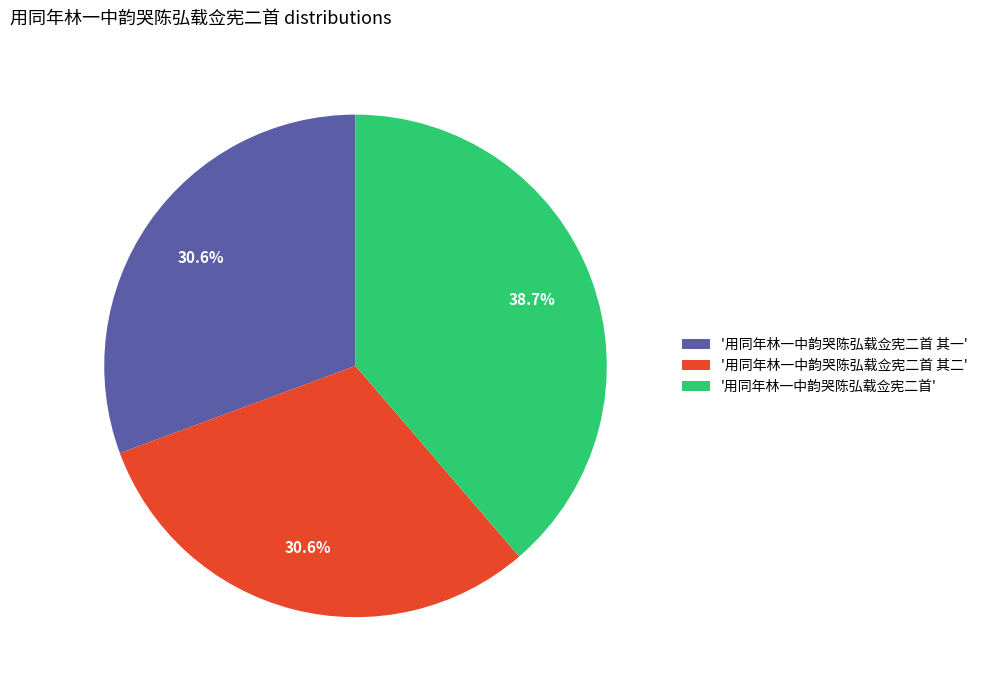

What is the ratio of the value at '用同年林一中韵哭陈弘载佥宪二首' to the value at '用同年林一中韵哭陈弘载佥宪二首 其一'?

1.3